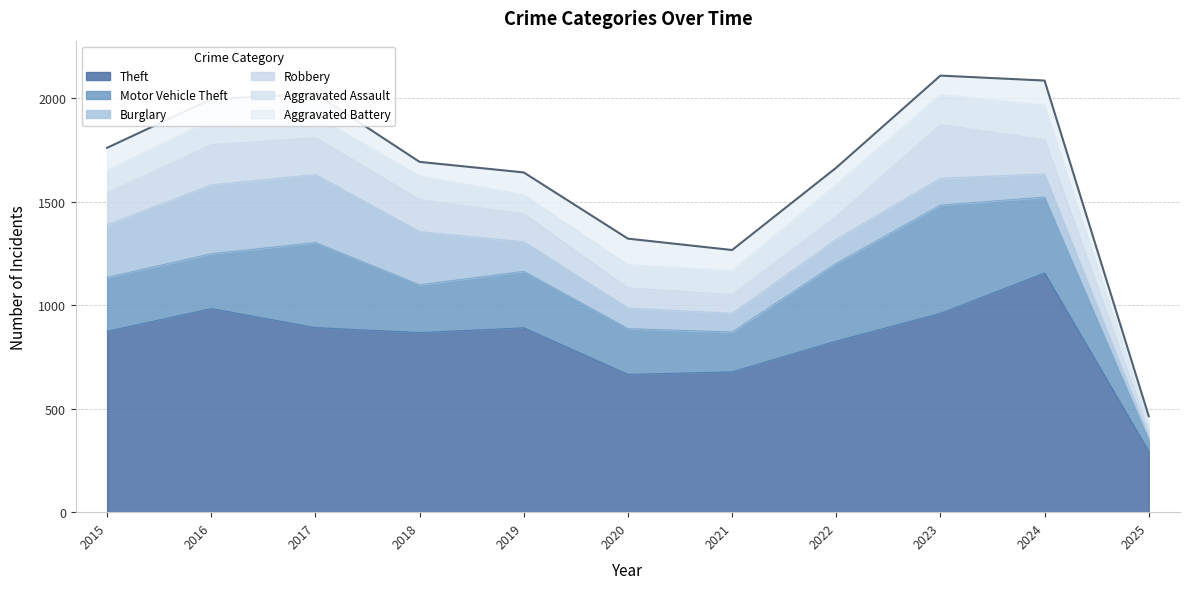

List the series in order of their peak value, highest first.

Theft, Motor Vehicle Theft, Burglary, Robbery, Aggravated Assault, Aggravated Battery